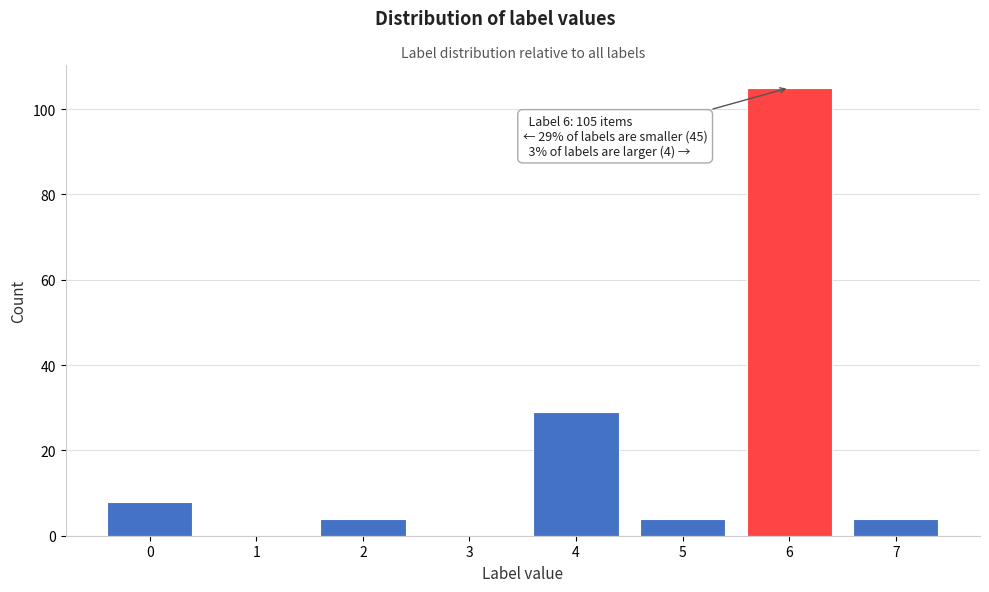

Reading left to right, extract all data points from this chart.

0=8	1=0	2=4	3=0	4=29	5=4	6=105	7=4